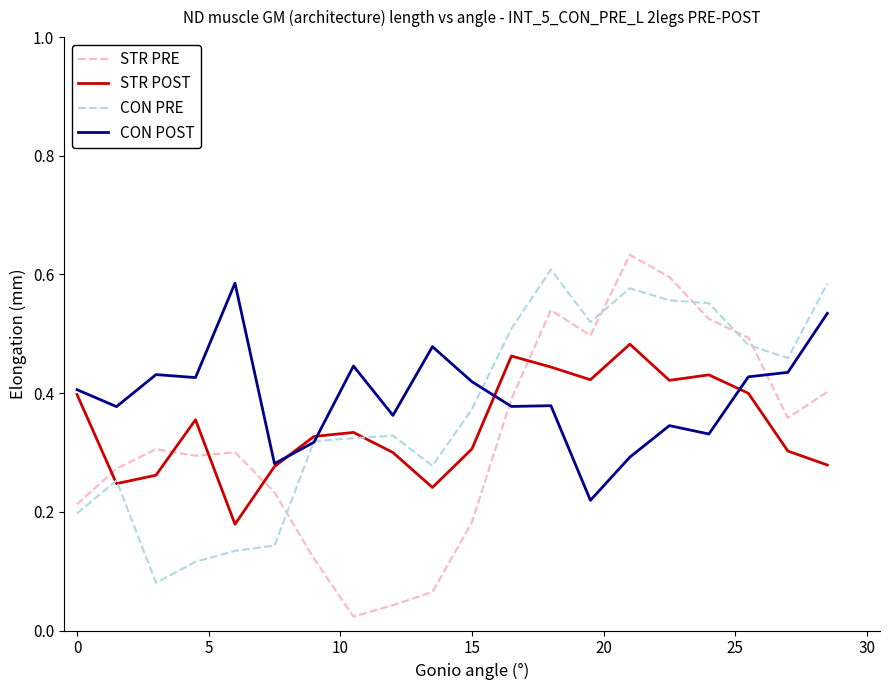

Rank the series by their maximum value, from highest to lowest.

STR PRE, CON PRE, CON POST, STR POST